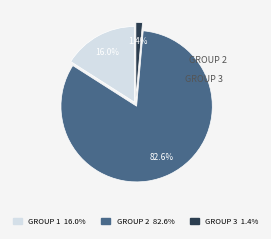

Is there any slice that represents more than half of the pie?

Yes